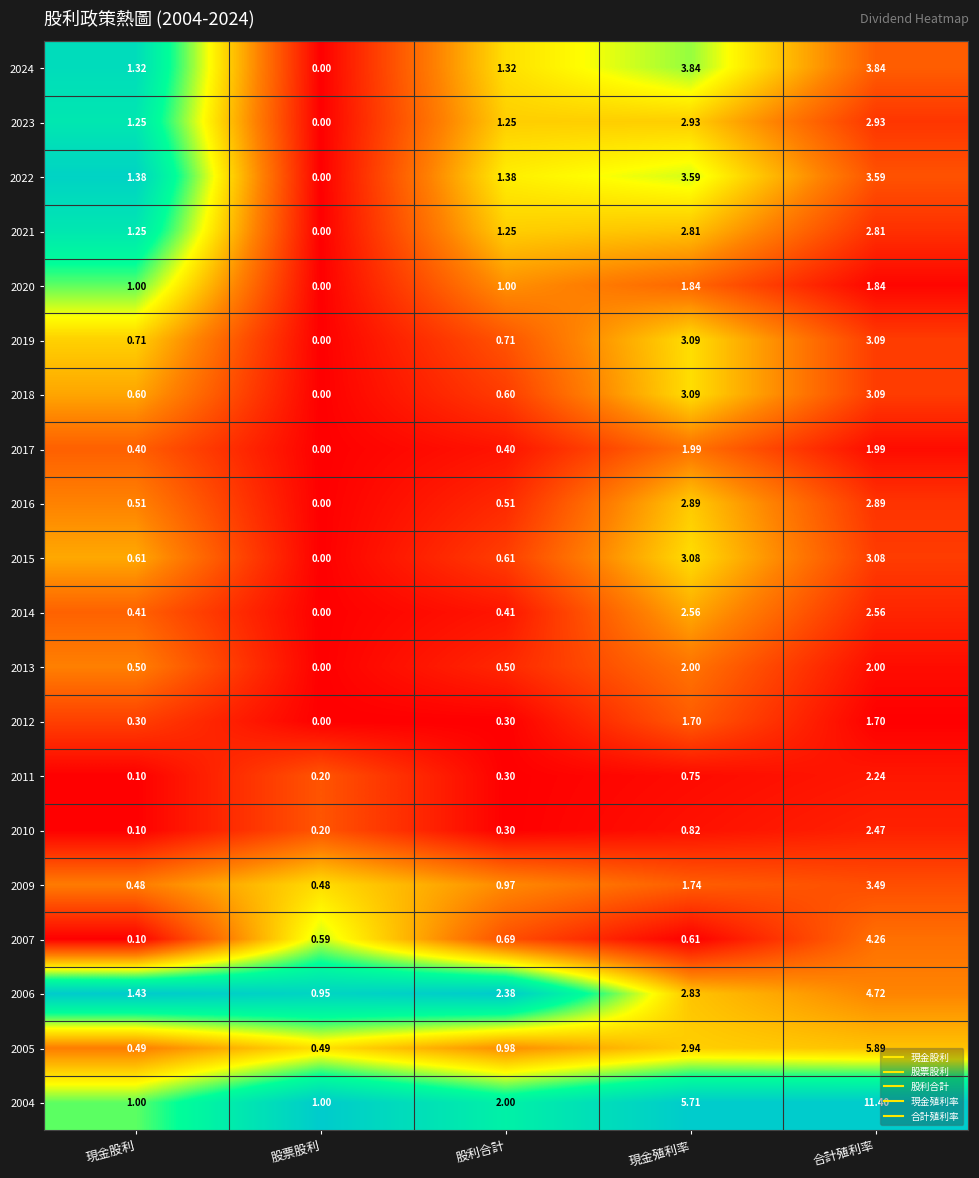

Which category has the highest value across all series?

合計殖利率